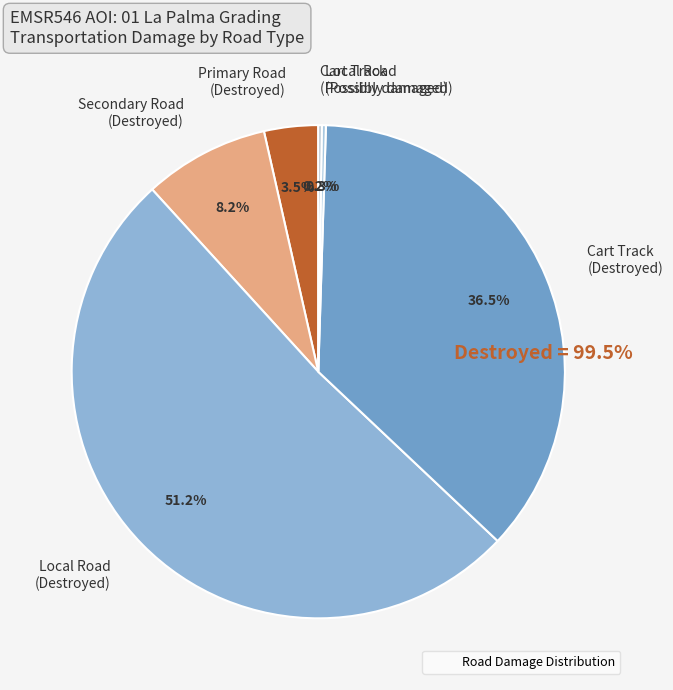

What is the ratio of the value at Local Road (Destroyed) to the value at Cart Track (Destroyed)?

1.4